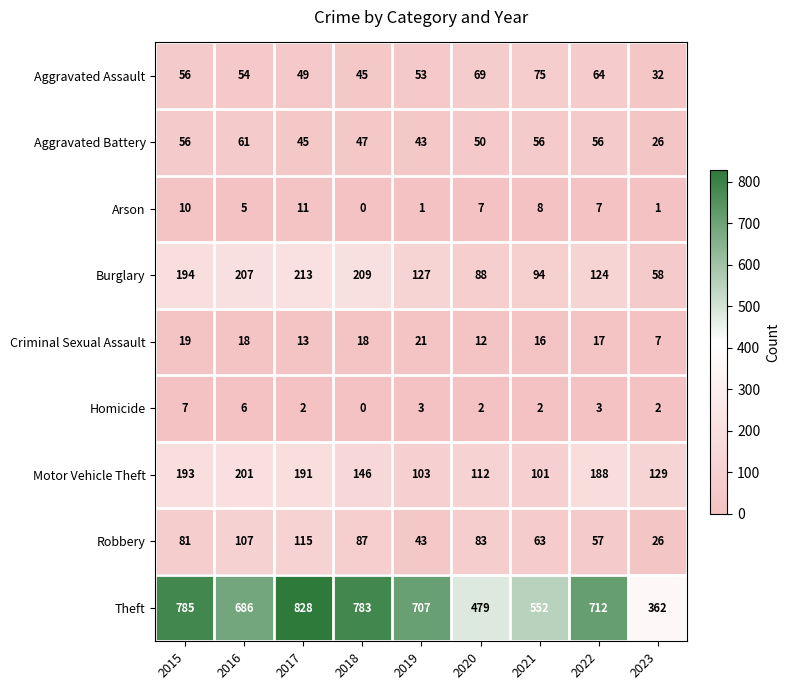

List the labels in order of Aggravated Assault value, smallest first.

2023, 2018, 2017, 2019, 2016, 2015, 2022, 2020, 2021